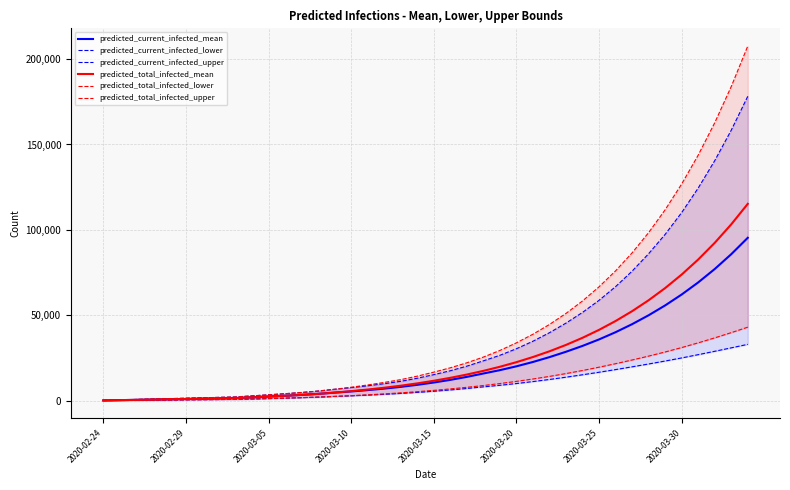

True or false: predicted_current_infected_lower has more than 1 interior local peaks.

False